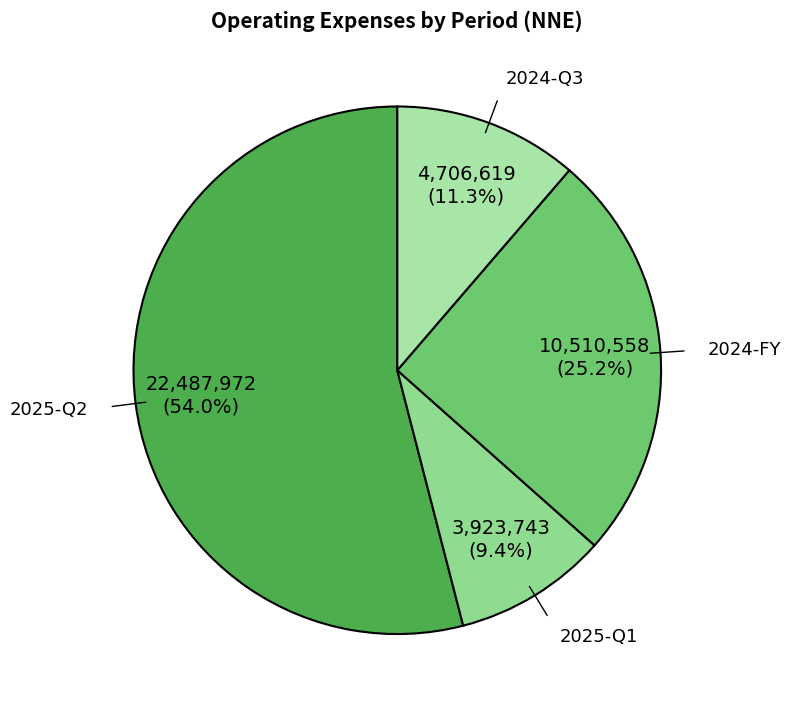

What is the ratio of the value at 2024-Q3 to the value at 2025-Q1?

1.2